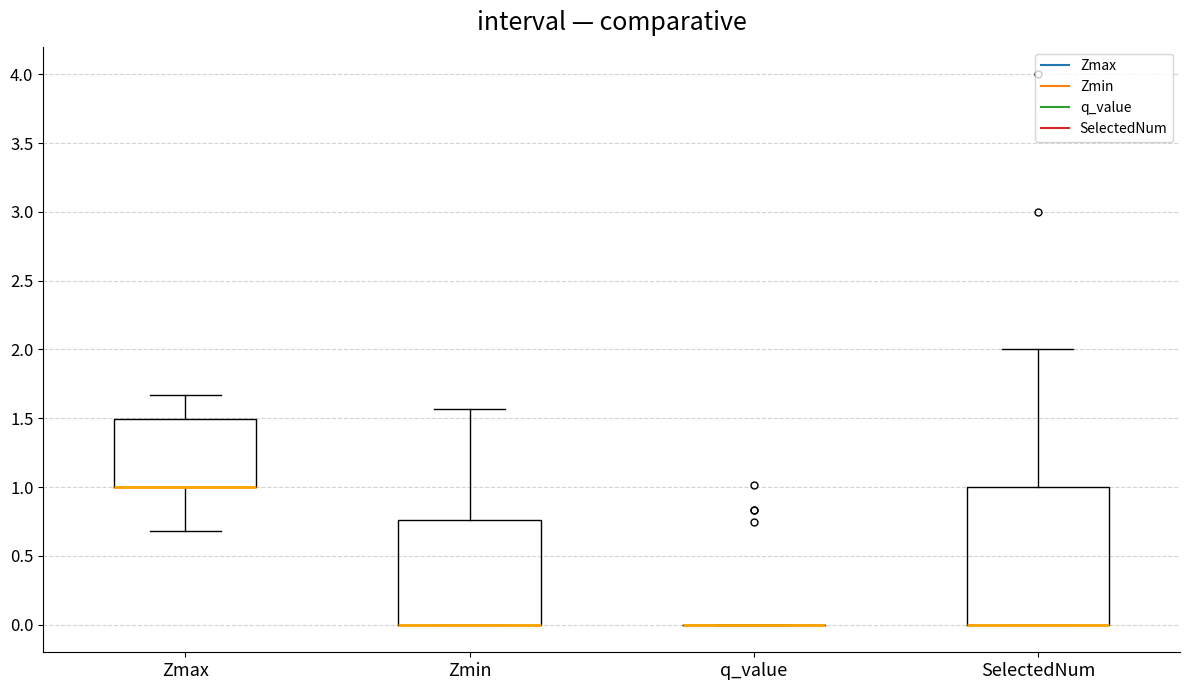

Reading left to right, transcribe this box plot: for each box, give where its median line is, the range the box spans, and where its two whiskers end, as read against the y-axis. The values are not printed on the chart, so give them approximately, as read against the axis.

Zmax: median 1.00 (drawn on the box's lower edge), box 1.00 to 1.50, whiskers 0.70 to 1.65
Zmin: median 0.00 (drawn on the box's lower edge), box 0.00 to 0.75, whiskers 0.00 to 1.55
q_value: box collapsed to a line at 0.00, whiskers 0.00 to 0.00
SelectedNum: median 0.00 (drawn on the box's lower edge), box 0.00 to 1.00, whiskers 0.00 to 2.00